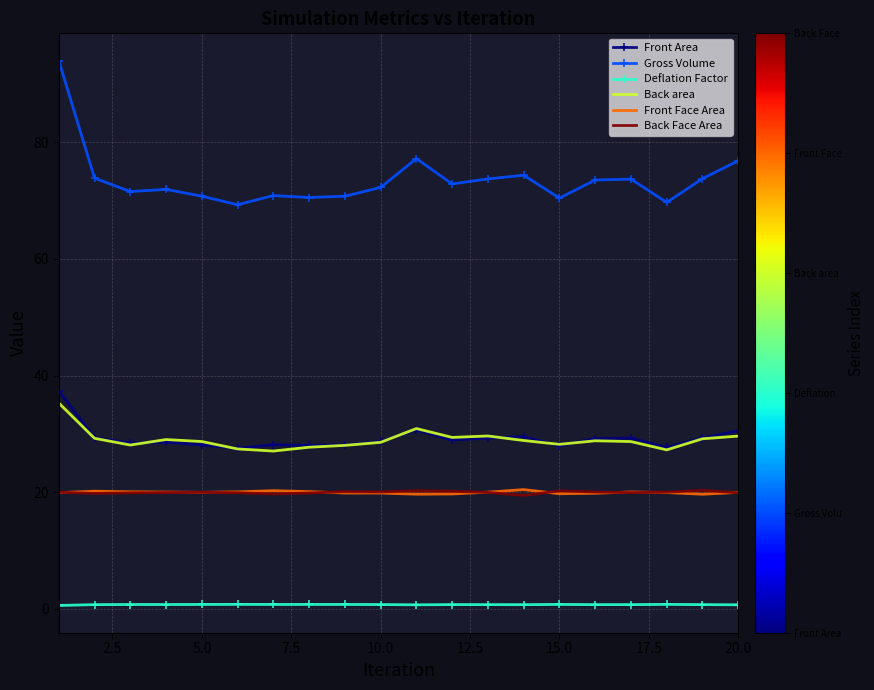

What is the minimum value for Back Face Area?

19.4